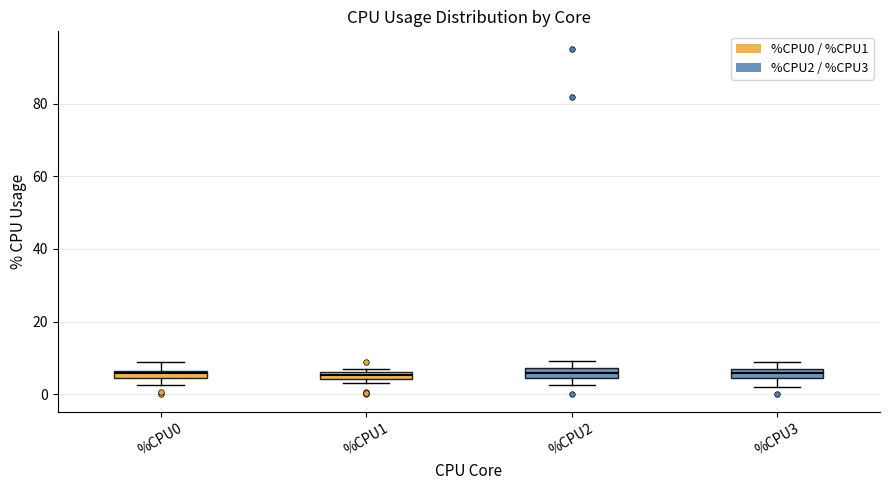

Where is the upper edge of the box for %CPU0 on the y-axis? The values are not printed on the chart, so give them approximately, as read against the axis.

6